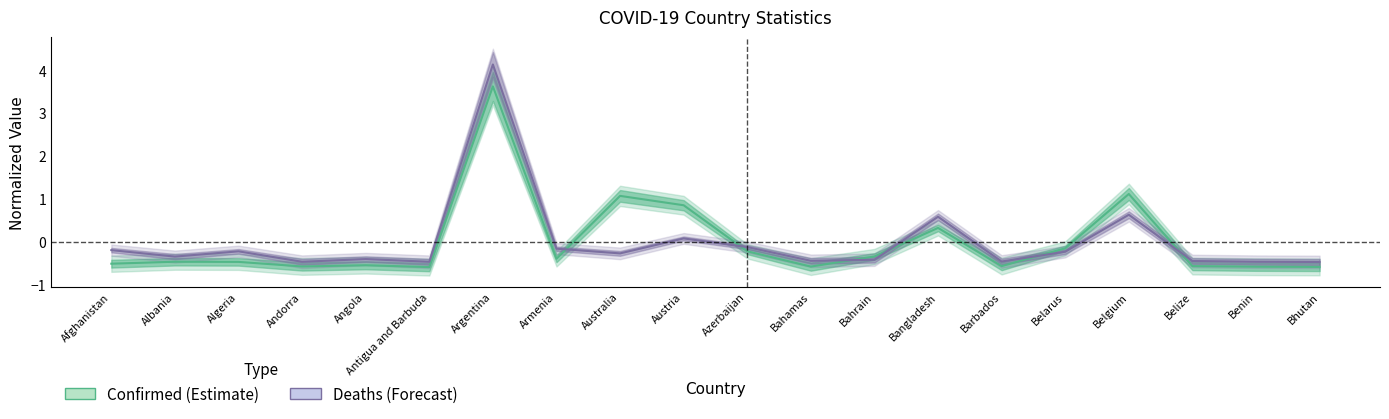

Count the number of data series in this chart.

2